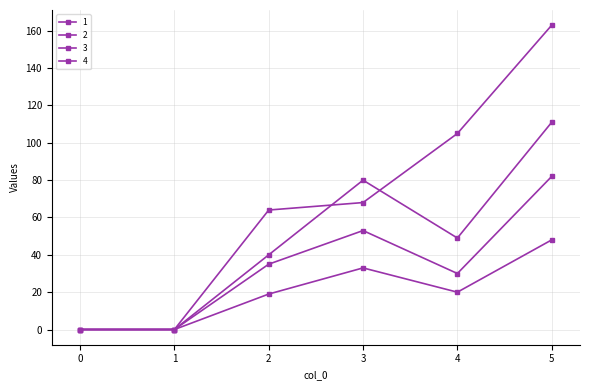

Count the 4 values in the range 0 to 105.

5